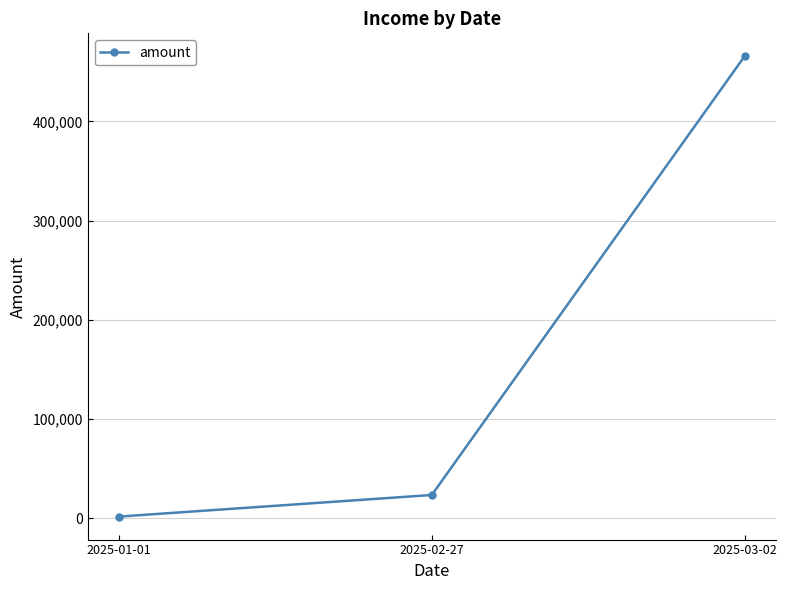

List the labels in order of value, largest first.

2025-03-02, 2025-02-27, 2025-01-01